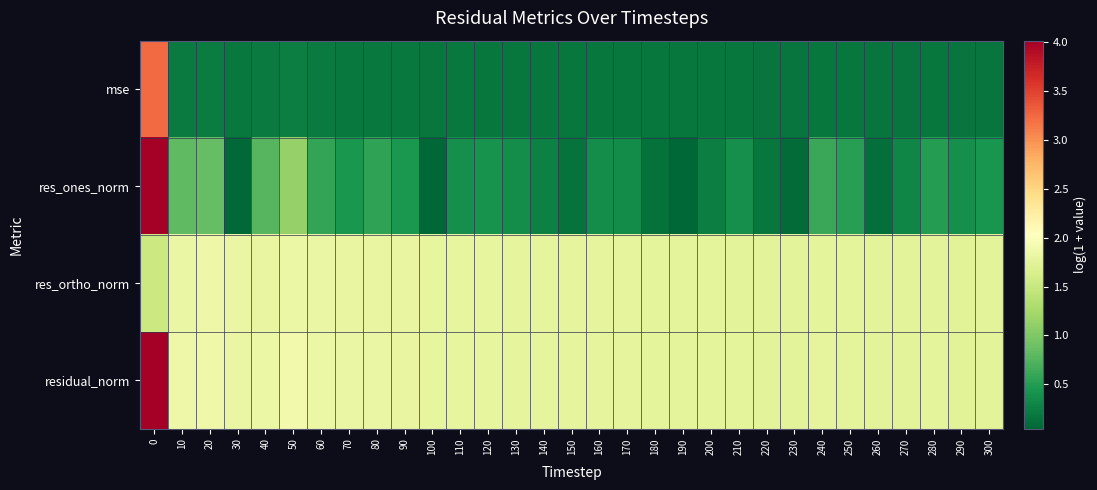

What is the spread (max minus min) of values at 170?

1.6